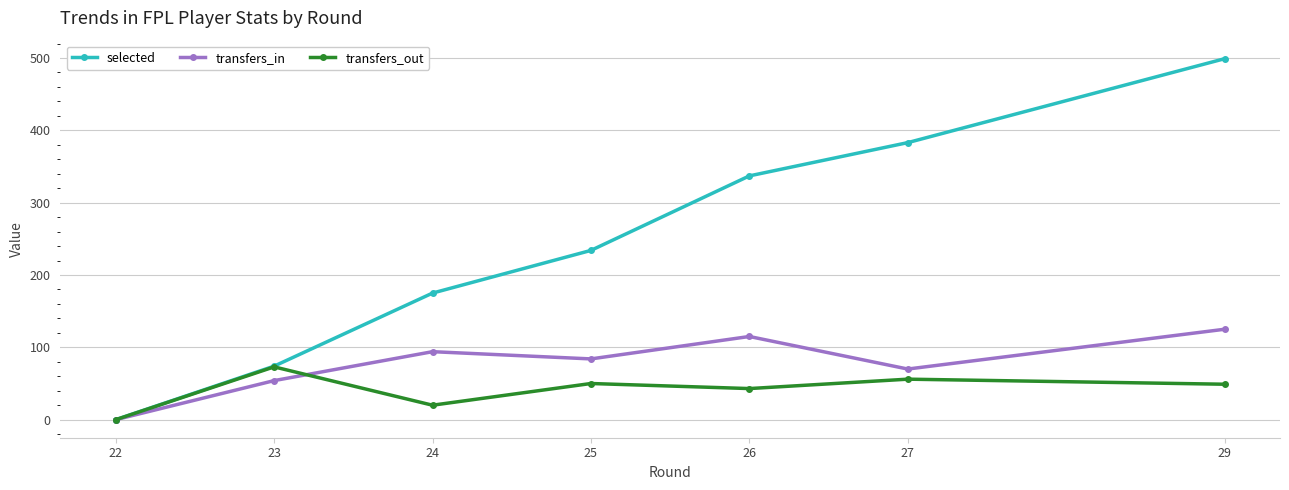

What is the sum of all selected values?

1702